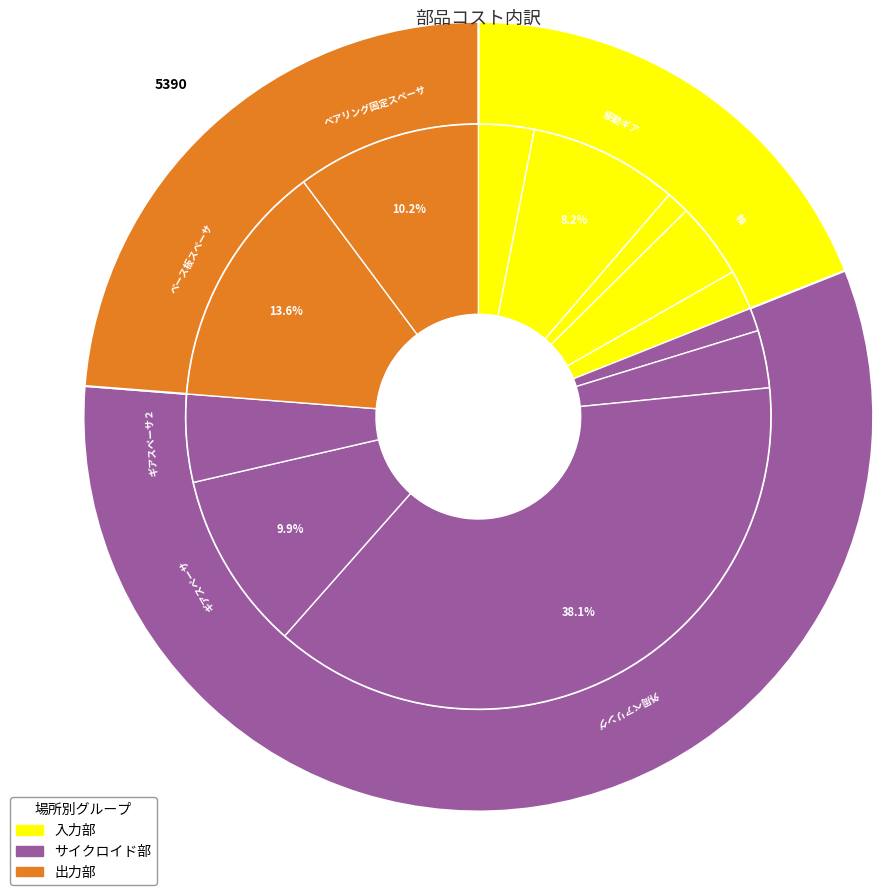

Is 根元軸受け the majority of the pie?

No